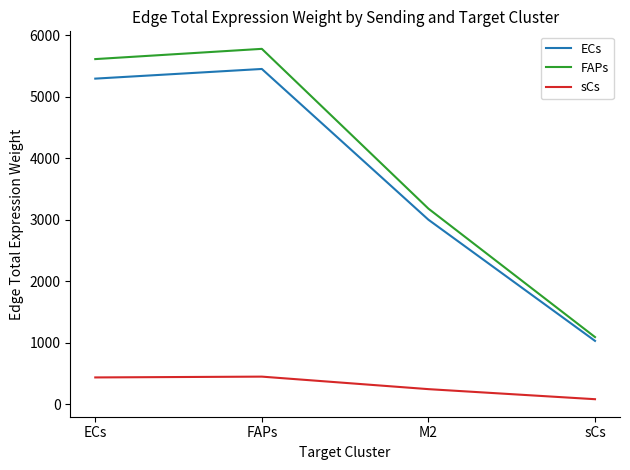

Which label corresponds to the smallest value in the chart?

sCs